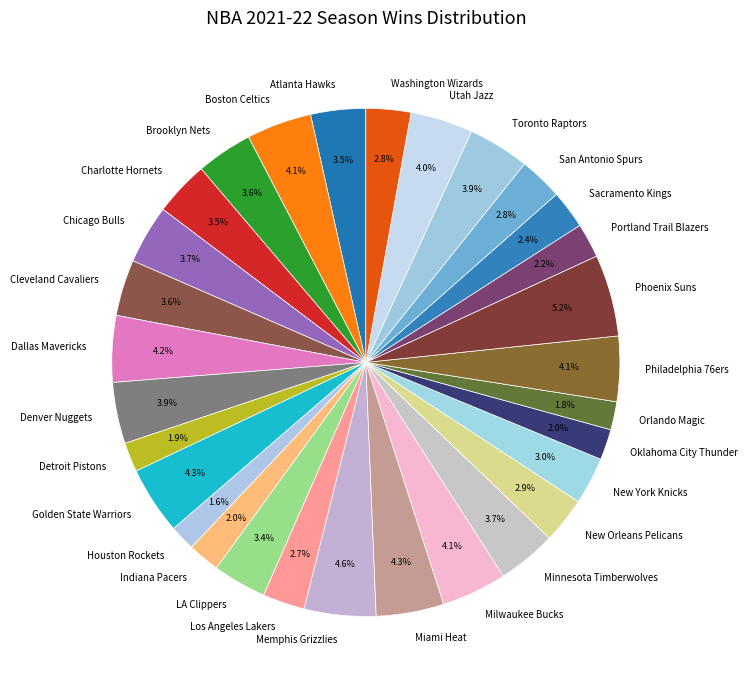

To the nearest percent, what percentage of the pie is Utah Jazz?

4%